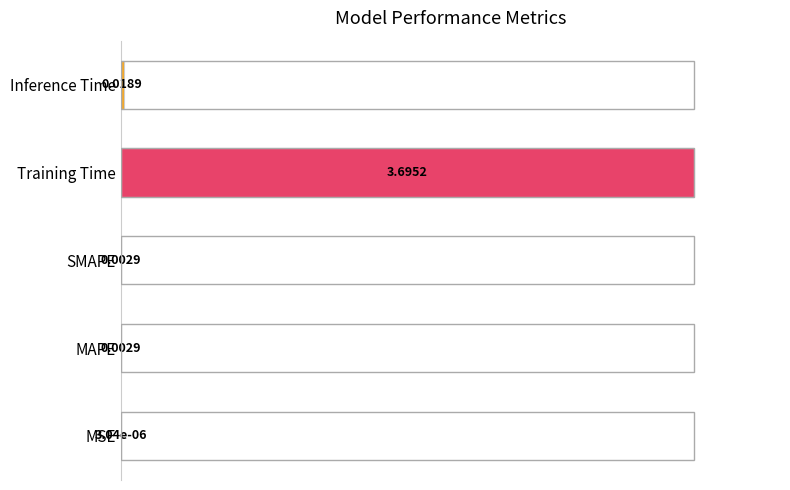

What is the change in value from MAPE to Training Time?

+1.0